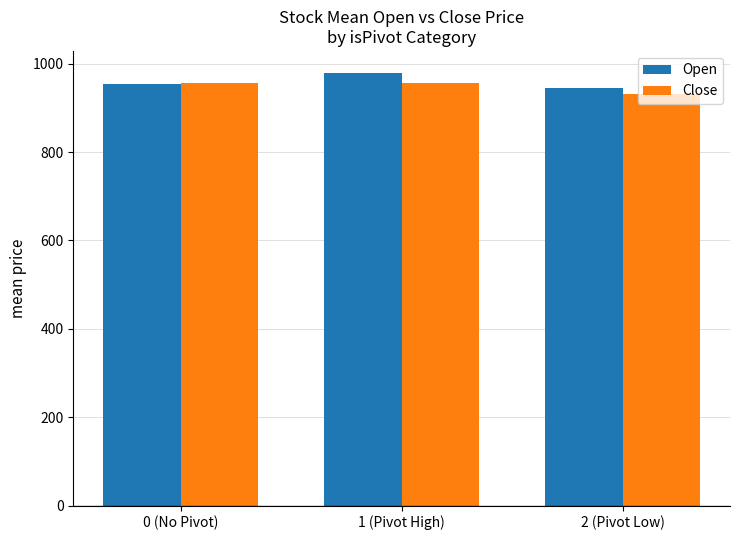

Which category has the highest value in the Open series?

1 (Pivot High)